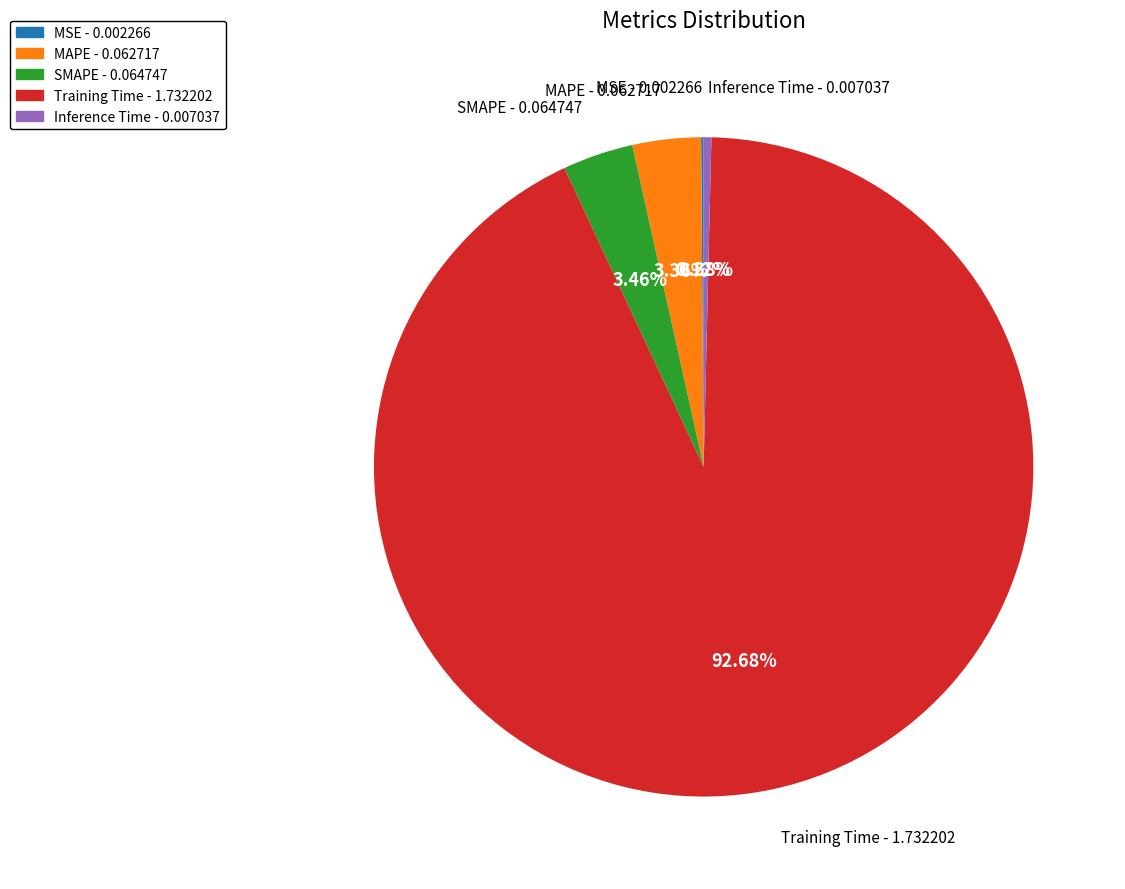

To the nearest percent, what portion does Training Time represent?

93%